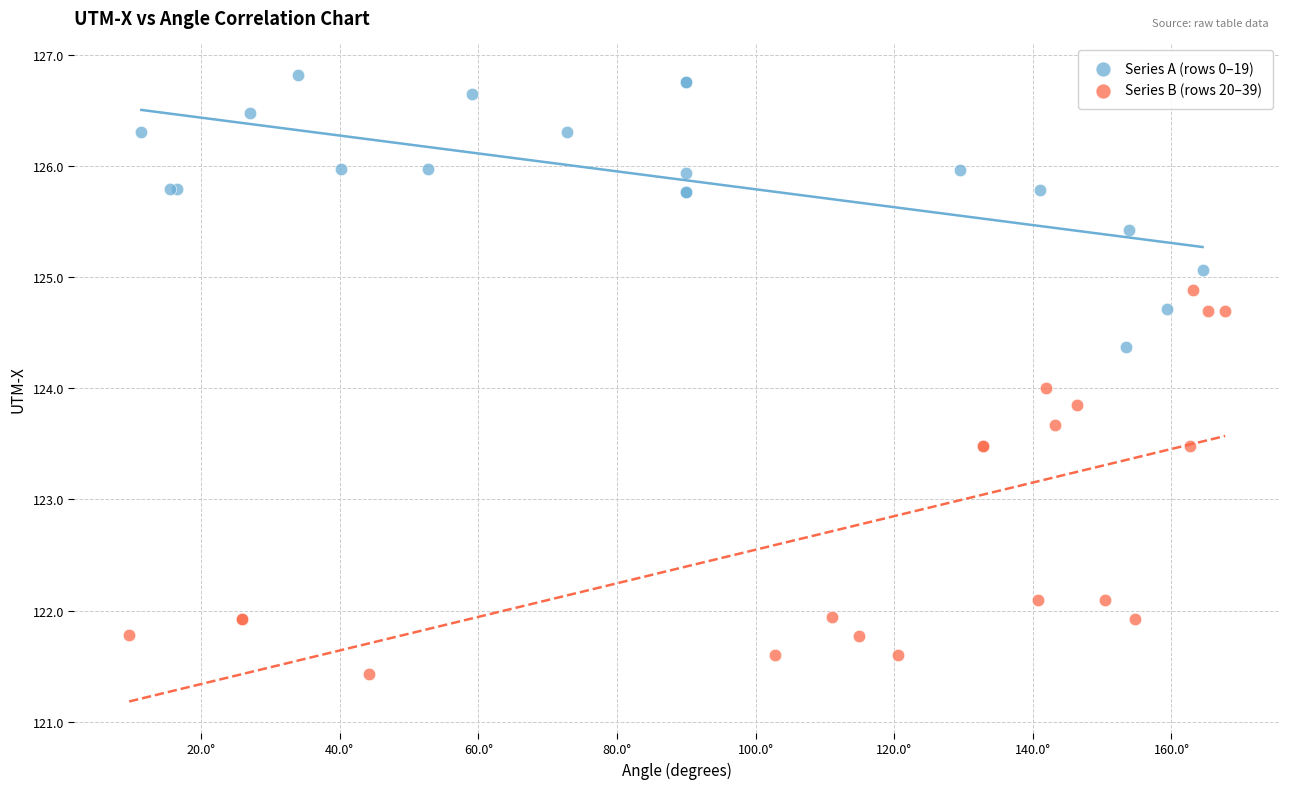

Which series has the widest spread of Y values?

Series B (rows 20–39)